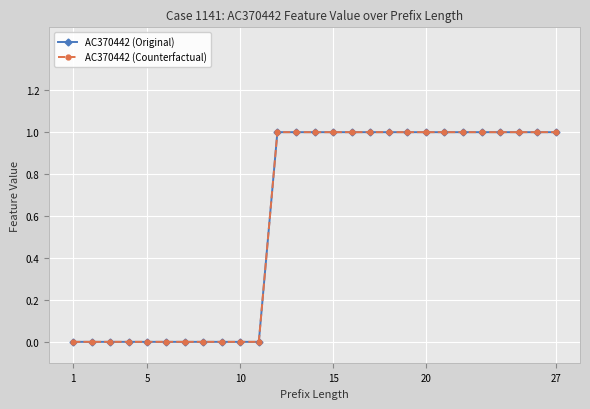

Does the chart have visible grid lines?

Yes